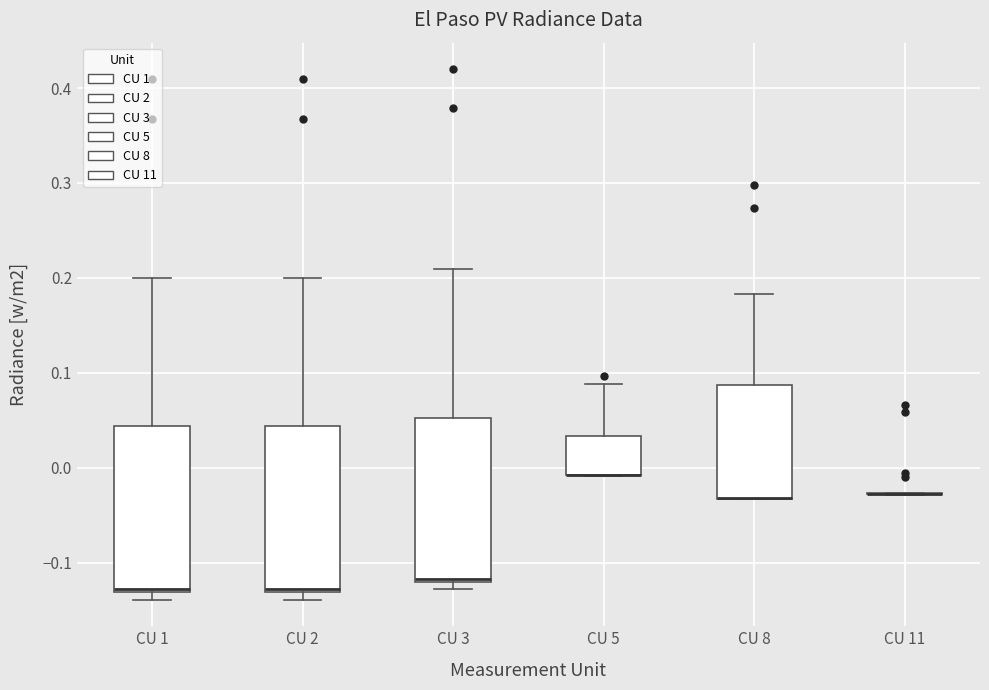

Reading left to right, transcribe this box plot: for each box, give where its median line is, the range the box spans, and where its two whiskers end, as read against the y-axis. The values are not printed on the chart, so give them approximately, as read against the axis.

CU 1: median -0.13 (just above the box's lower edge), box -0.13 to 0.04, whiskers -0.14 to 0.20
CU 2: median -0.13 (just above the box's lower edge), box -0.13 to 0.04, whiskers -0.14 to 0.20
CU 3: median -0.12 (just above the box's lower edge), box -0.12 to 0.05, whiskers -0.13 to 0.21
CU 5: median -0.01 (drawn on the box's lower edge), box -0.01 to 0.03, whiskers -0.01 to 0.09
CU 8: median -0.03 (drawn on the box's lower edge), box -0.03 to 0.09, whiskers -0.03 to 0.18
CU 11: box collapsed to a line at -0.03, whiskers -0.03 to -0.03